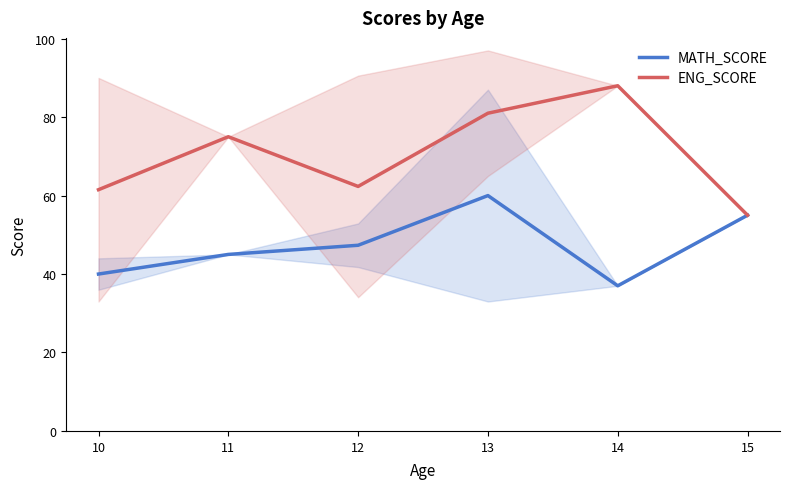

Rank the series at 12 from lowest to highest value.

MATH_SCORE, ENG_SCORE